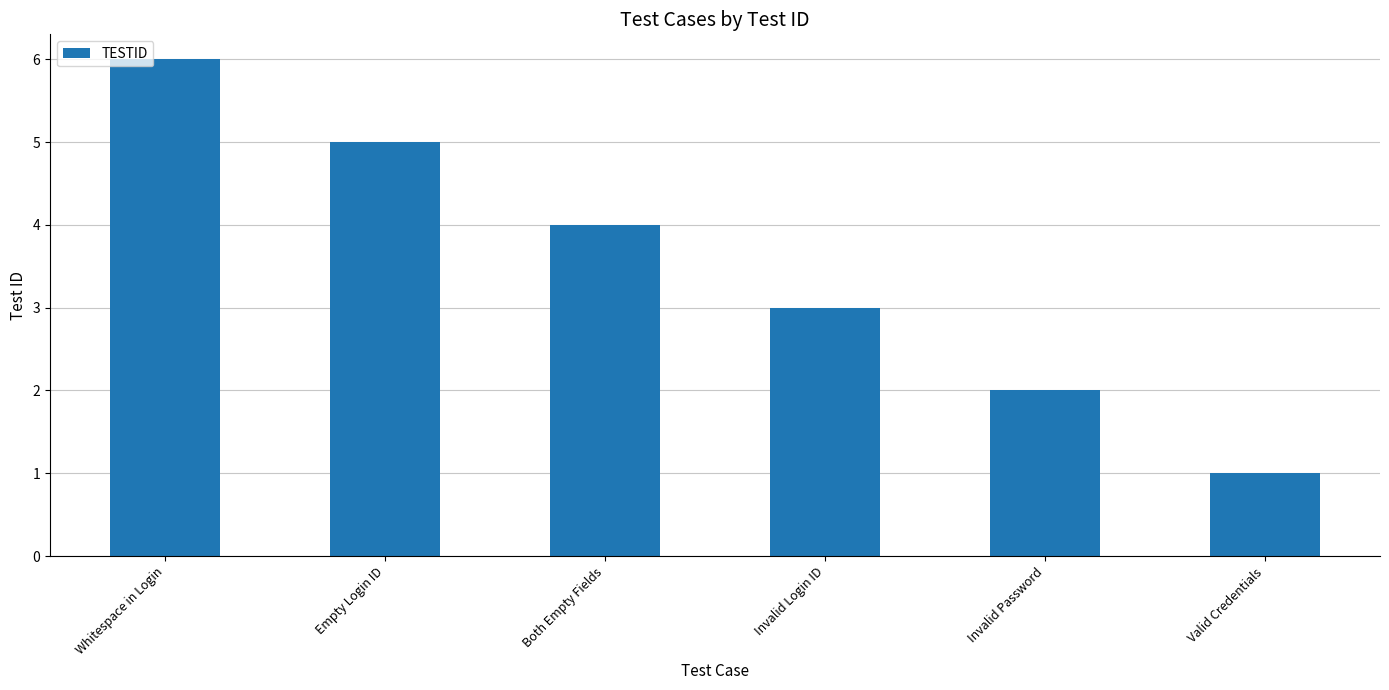

How many bars are there in total?

6